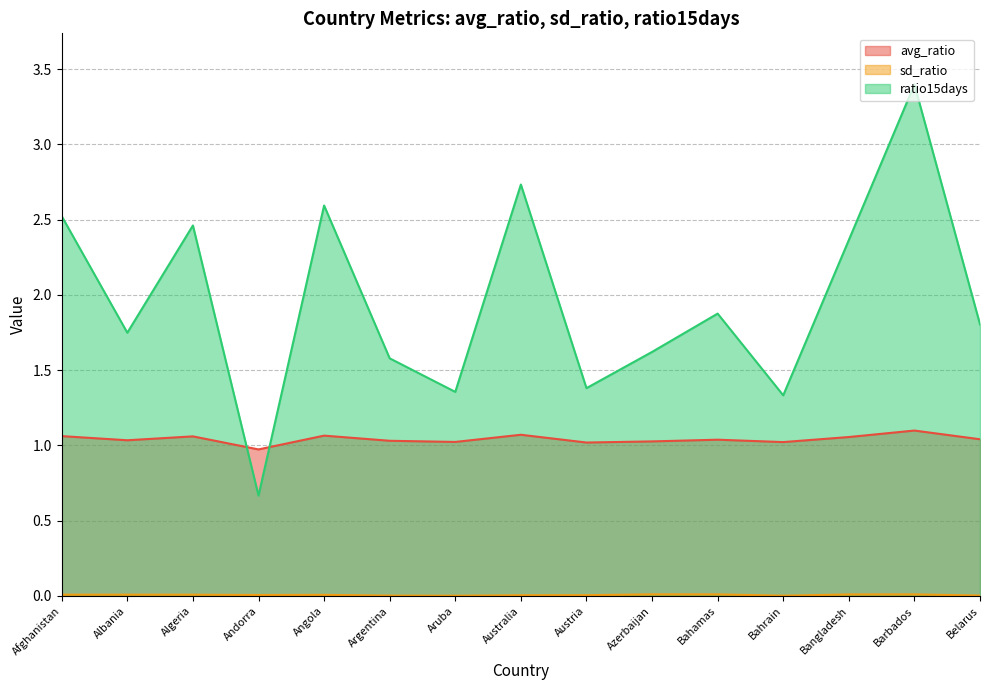

What is the maximum value shown in the chart?

3.4